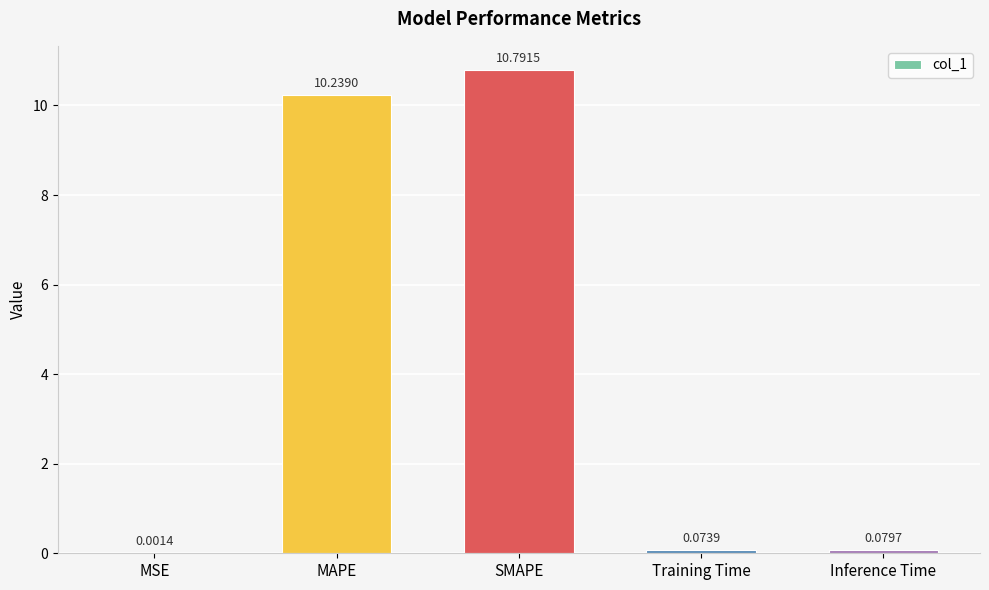

What is the average value?

4.2